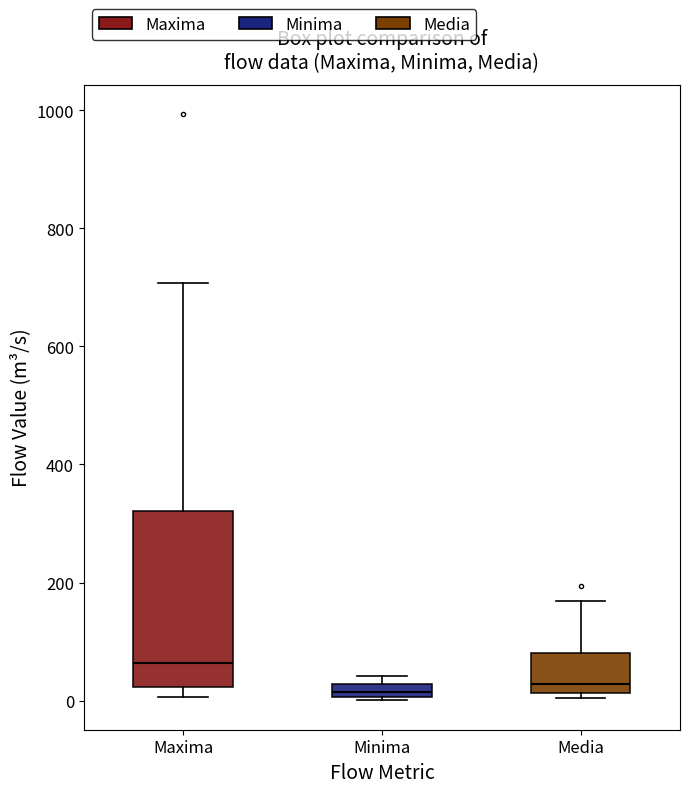

Which box's median line is the highest?

Maxima